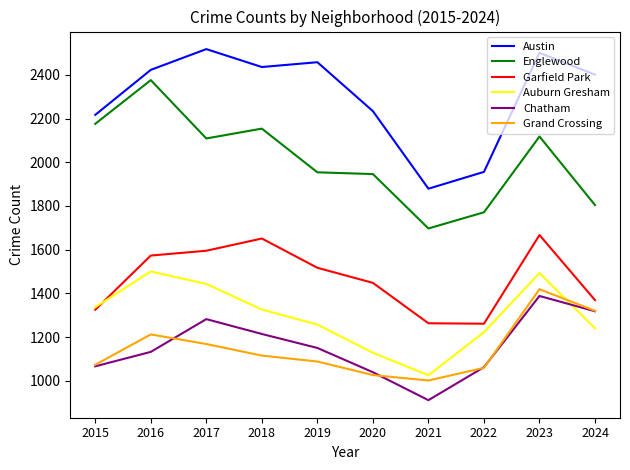

In Chatham, how many points are lower than both neighbors (excluding endpoints)?

1